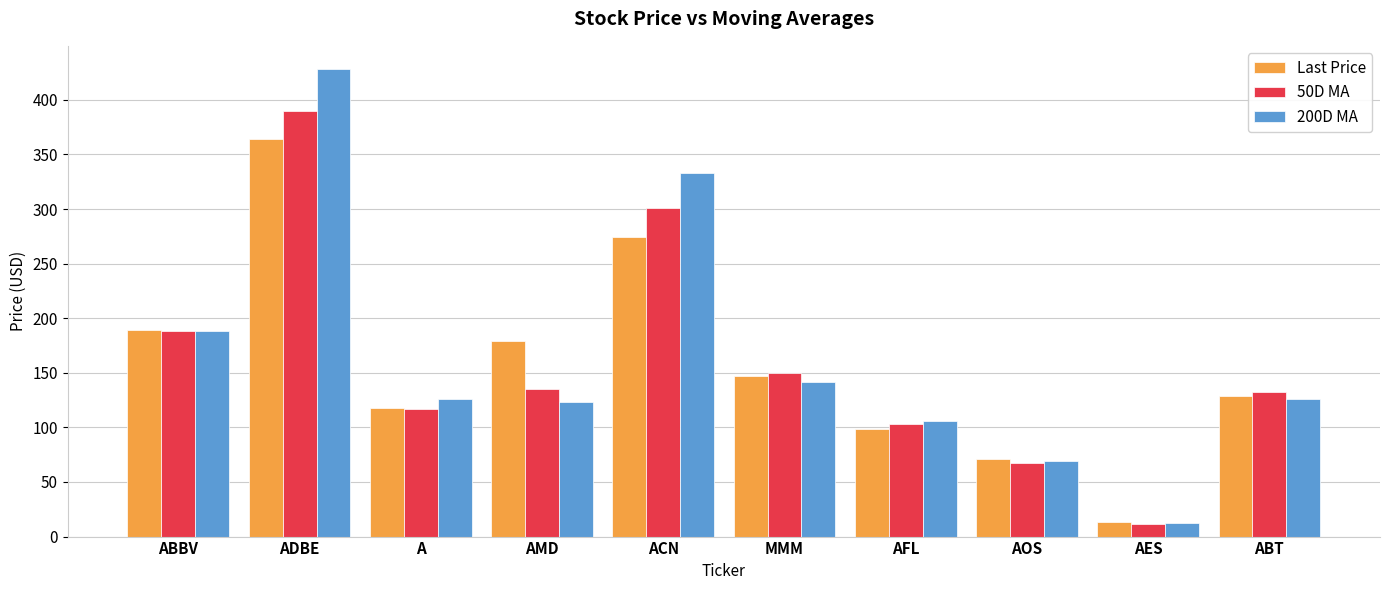

Are the bars grouped side by side (vs. stacked)?

Yes